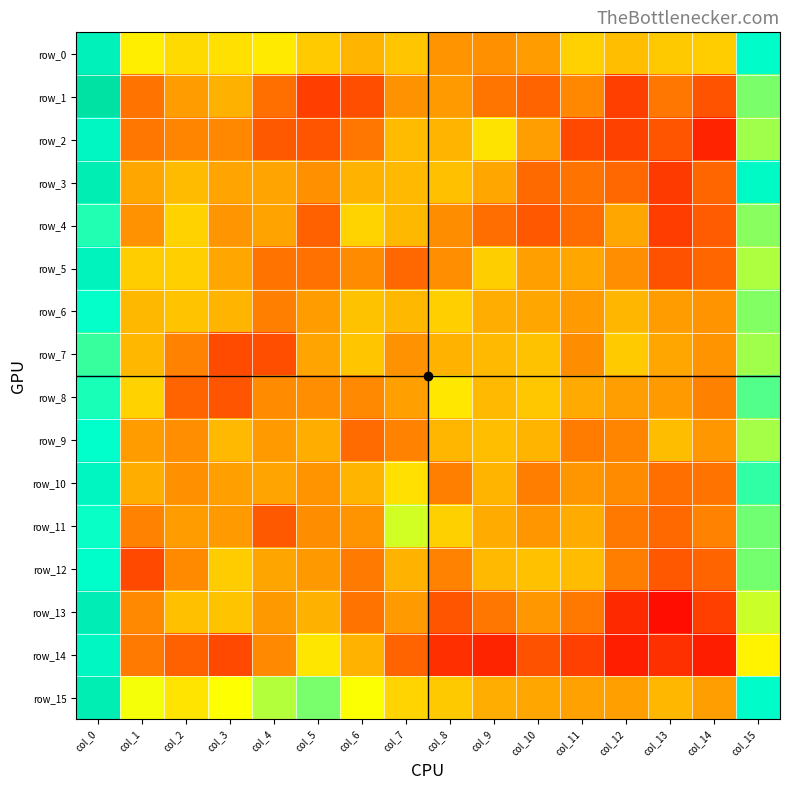

Rank the series by their maximum value, from highest to lowest.

row_1, row_15, row_3, row_13, row_0, row_5, row_10, row_2, row_14, row_12, row_9, row_6, row_11, row_8, row_4, row_7